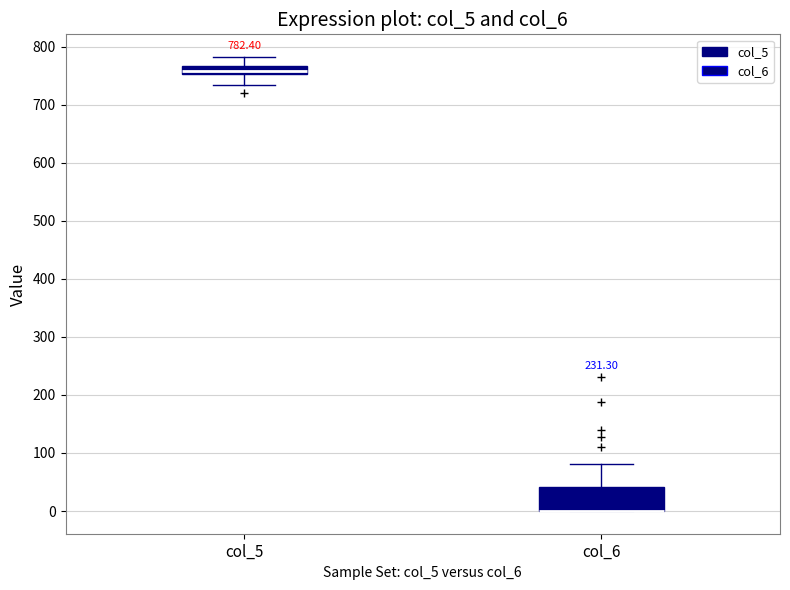

Which box is the tallest, from its lower edge to its upper edge?

col_6